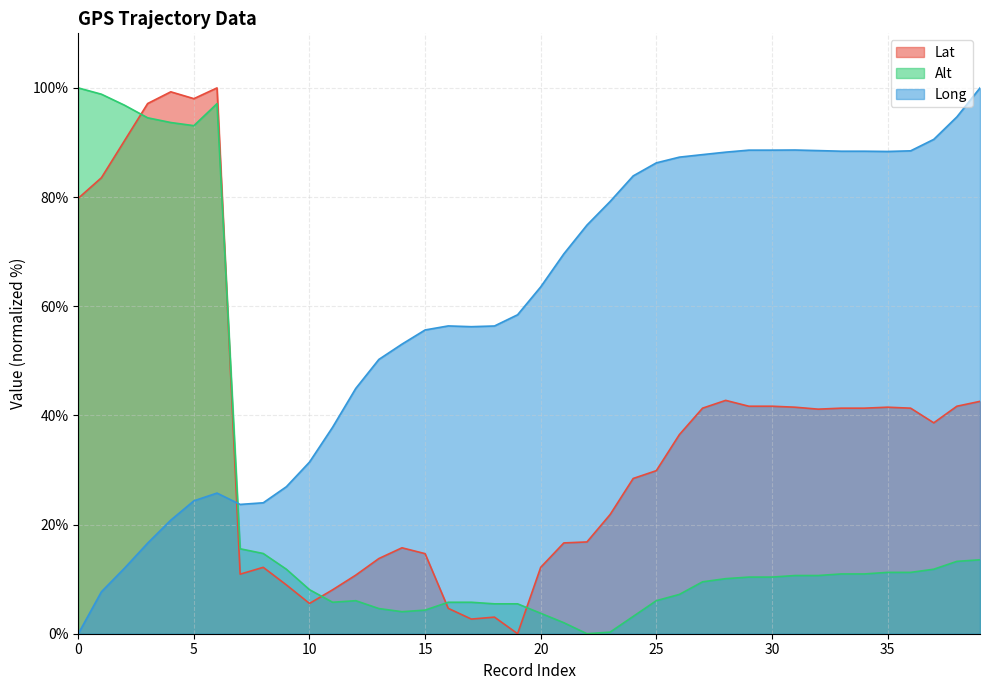

What is the difference between the highest and lowest values at 0?

100.0